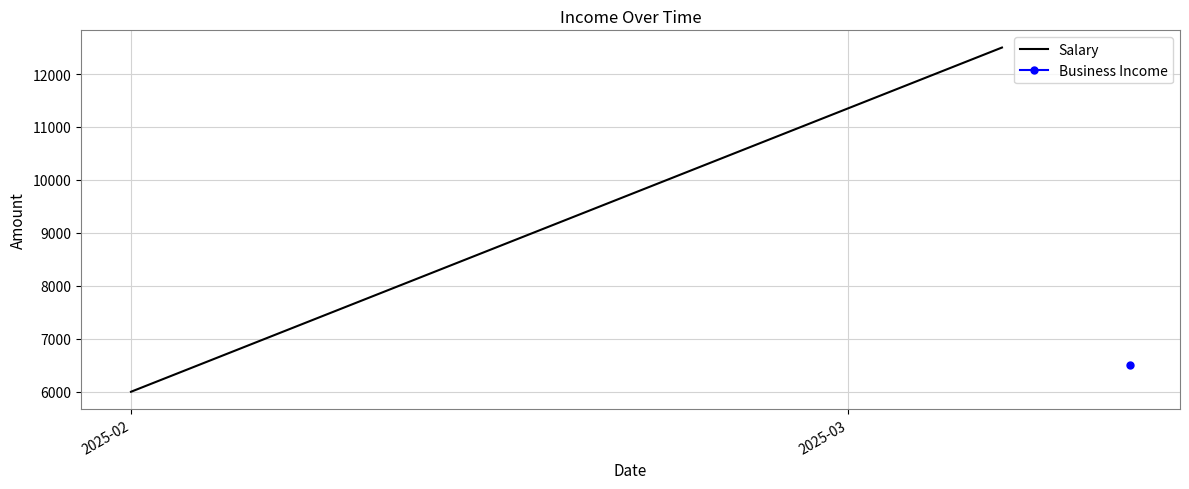

At which label is the value closest to 9250?

2025-02